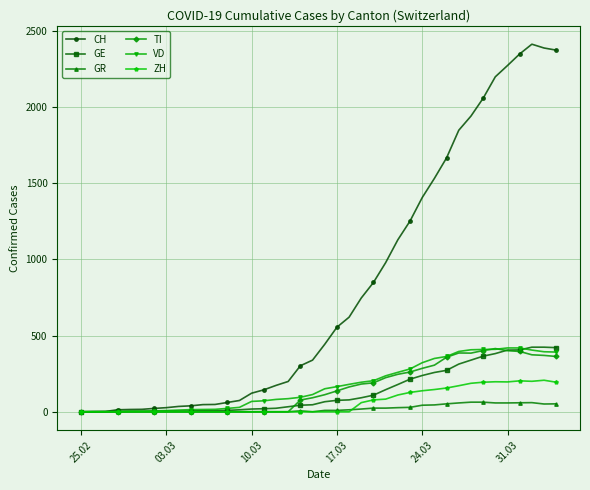

True or false: ZH has more than 1 points higher than both neighbors.

True